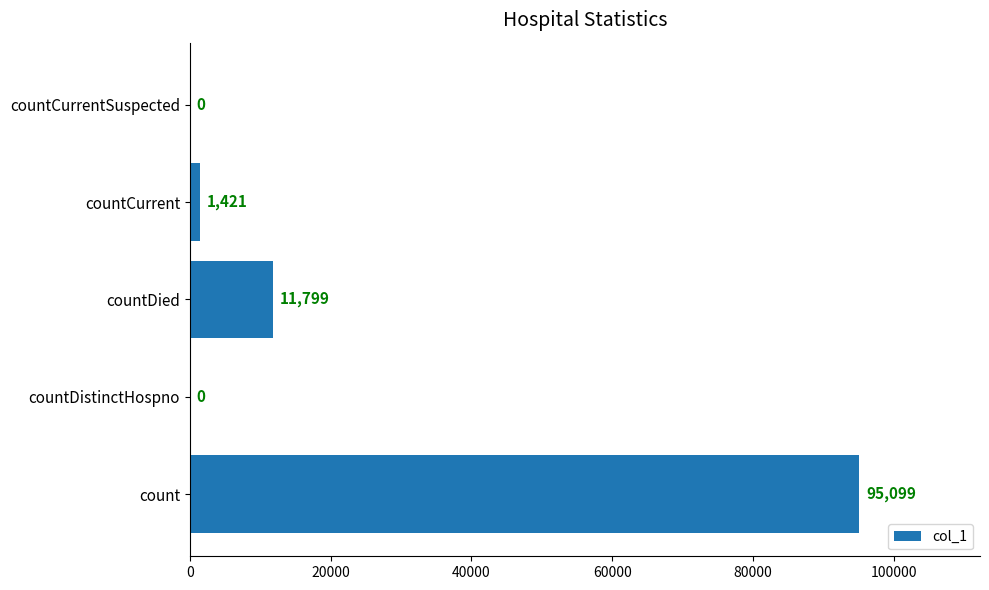

How many distinct data groups are displayed?

1